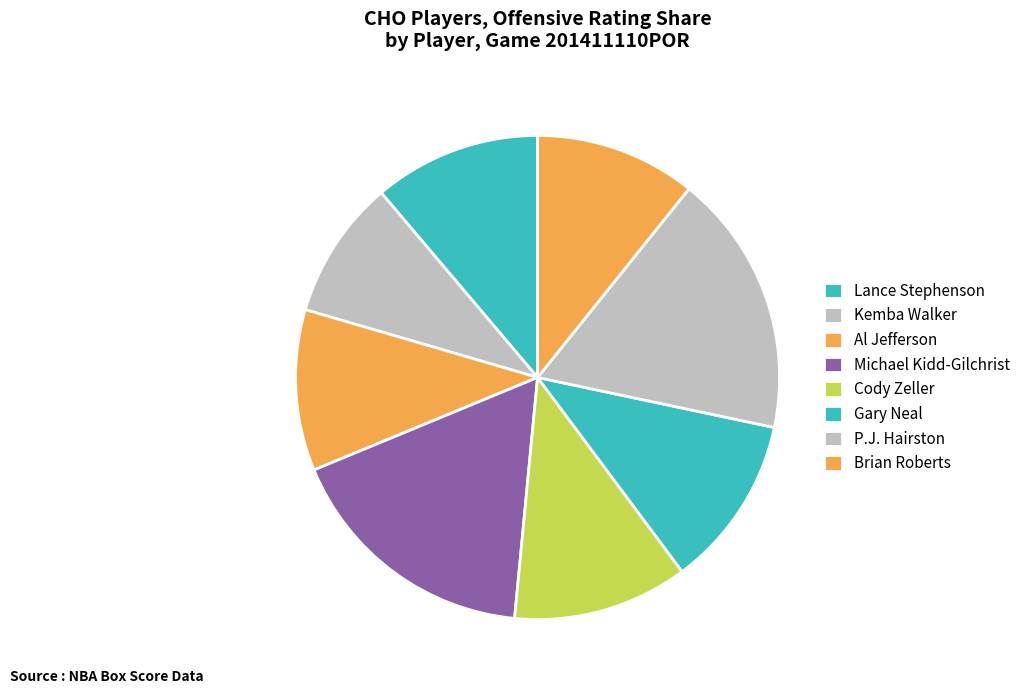

Rank the categories by value from lowest to highest.

Kemba Walker, Al Jefferson, Brian Roberts, Lance Stephenson, Gary Neal, Cody Zeller, Michael Kidd-Gilchrist, P.J. Hairston